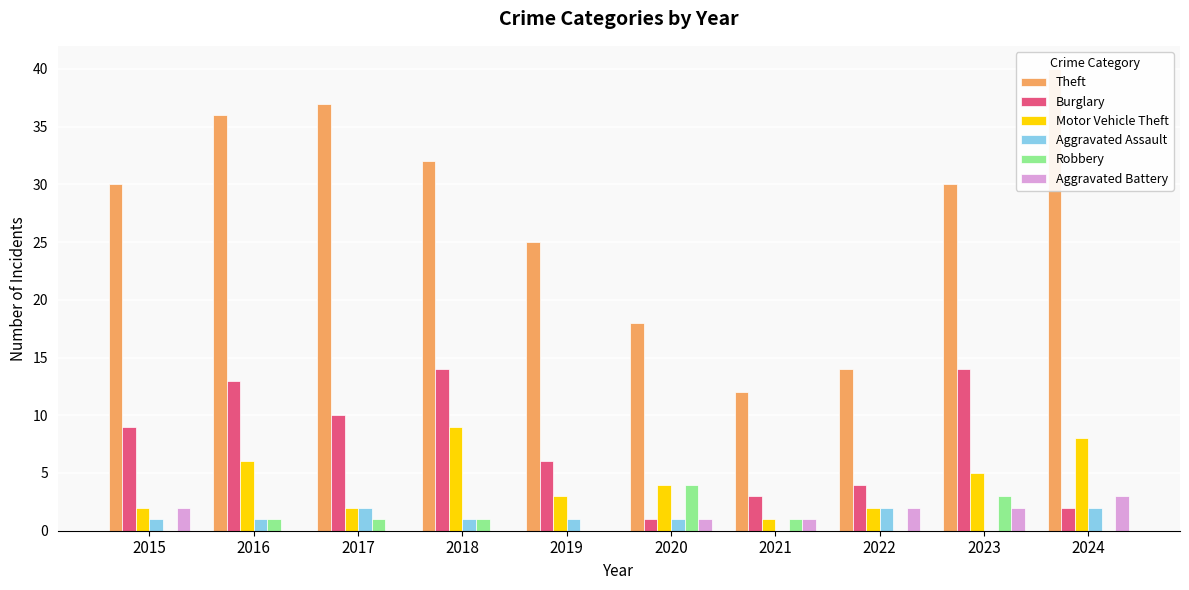

What are all the series names shown in the legend?

Theft, Burglary, Motor Vehicle Theft, Aggravated Assault, Robbery, Aggravated Battery